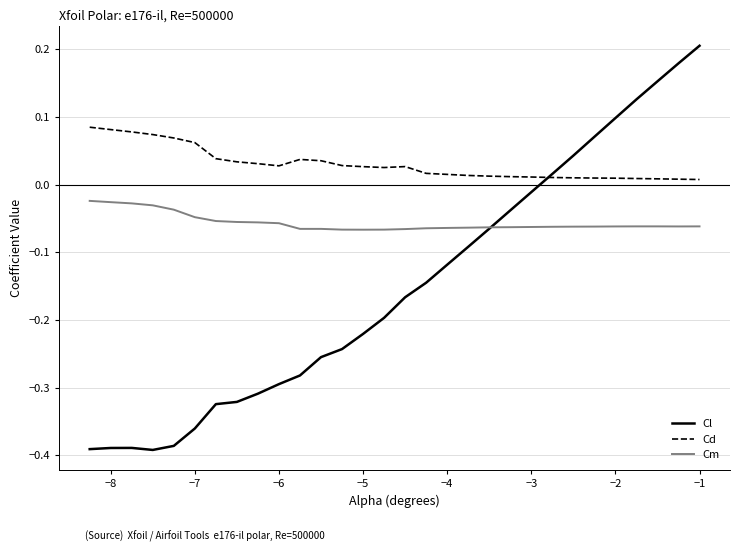

True or false: Cd and Cm intersect in this chart.

False